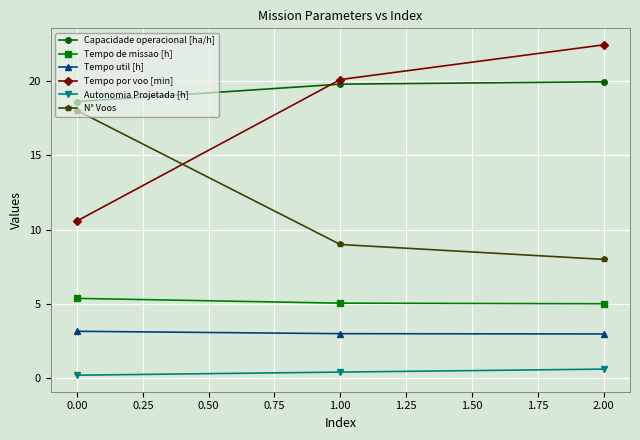

Rank the series by their maximum value, from lowest to highest.

Autonomia Projetada [h], Tempo util [h], Tempo de missao [h], N° Voos, Capacidade operacional [ha/h], Tempo por voo [min]